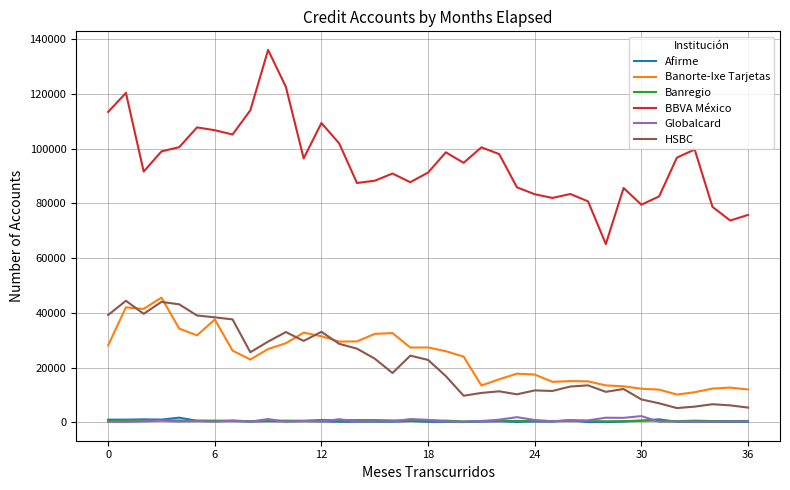

True or false: Globalcard has more than 0 interior local peaks.

True